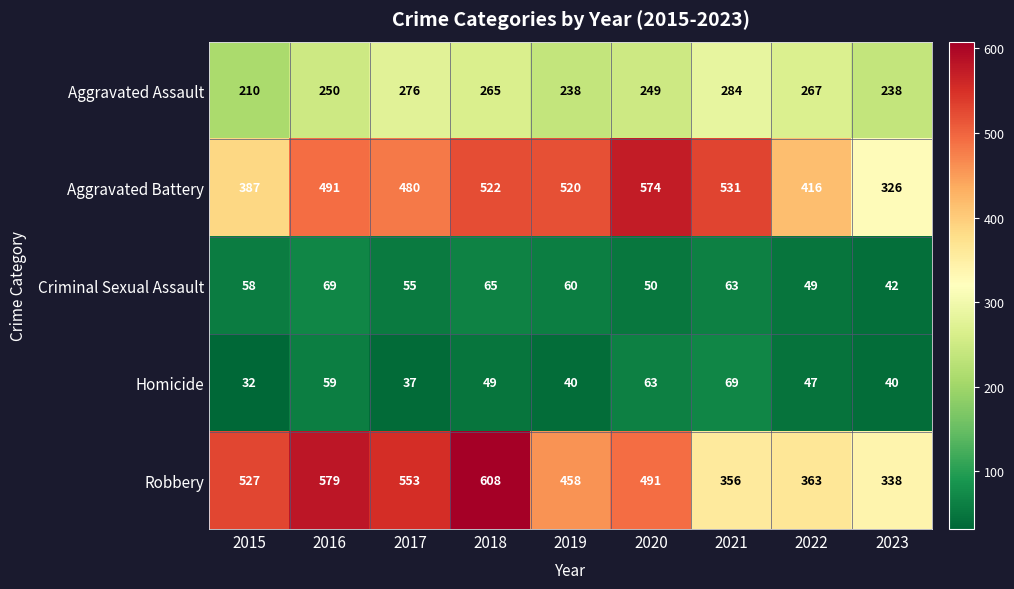

What is the difference between the highest and lowest values at 2021?

468